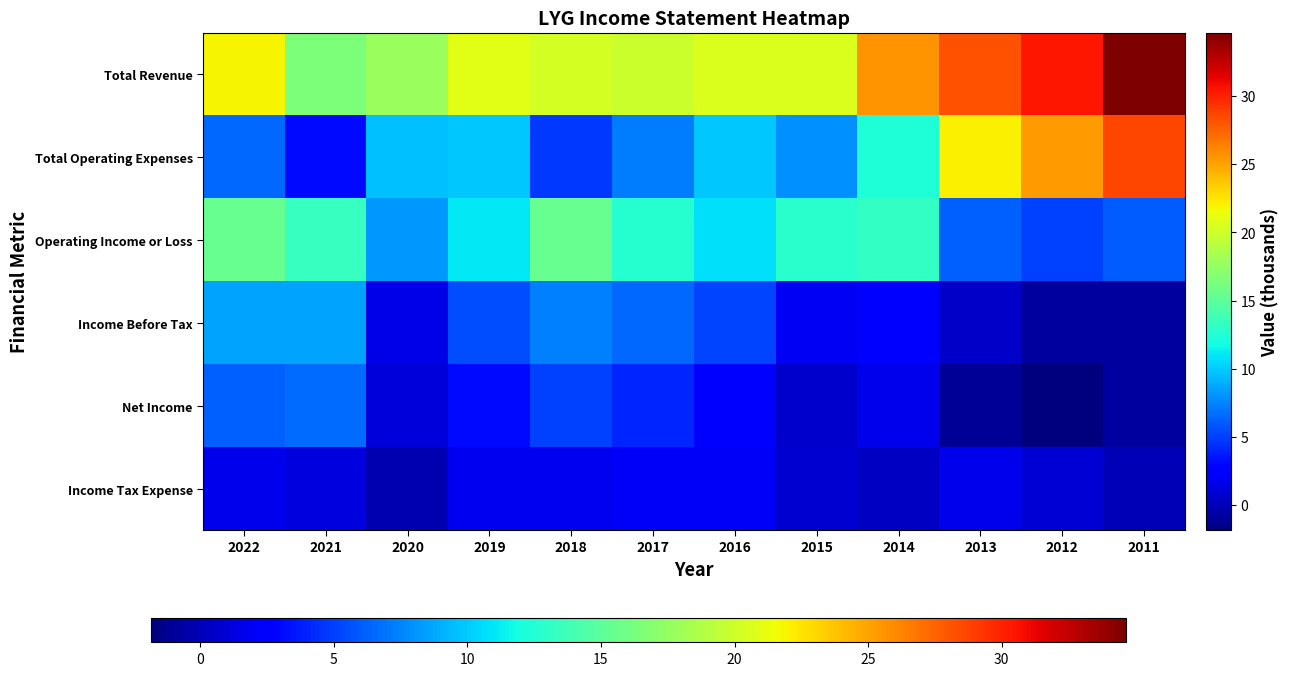

Which series has the largest range (max minus min)?

Total Operating Expenses